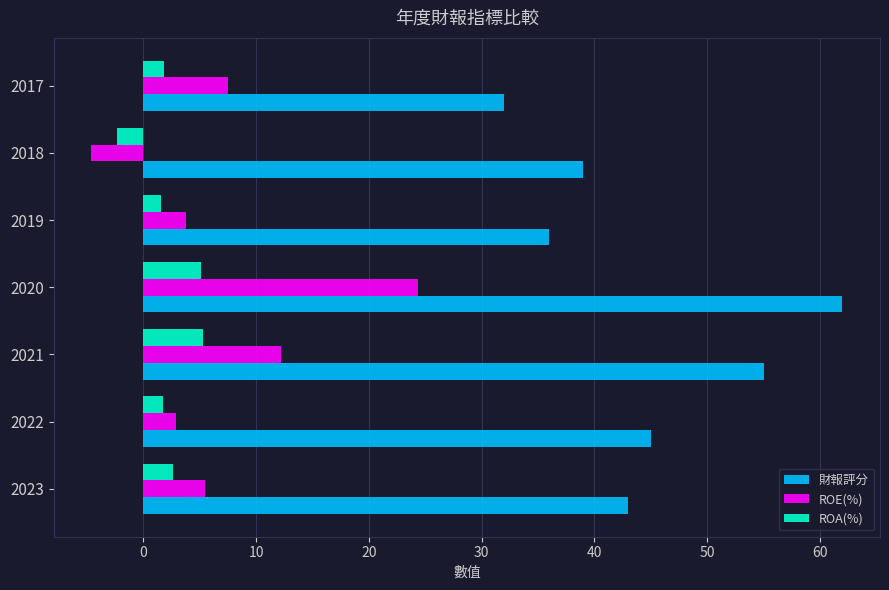

List the labels in order of 財報評分 value, smallest first.

2017, 2019, 2018, 2023, 2022, 2021, 2020